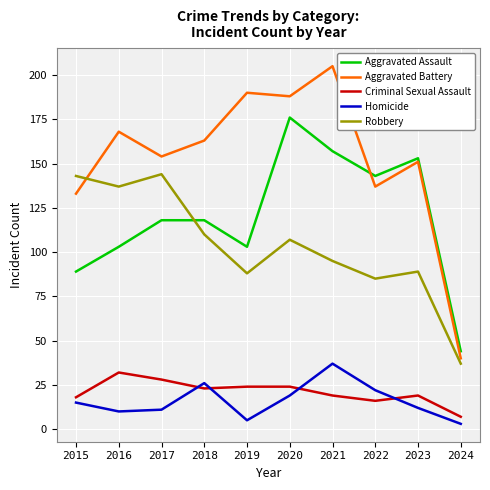

What is the total value across all series at 2015?

398